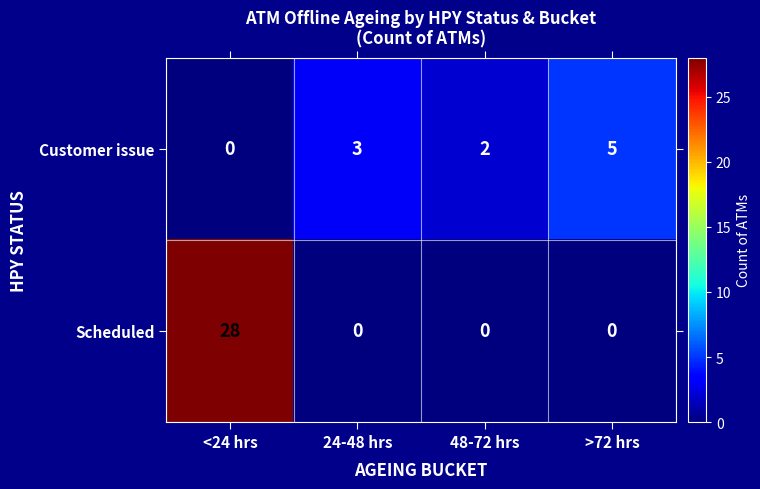

How many positive values does the Scheduled series have?

1